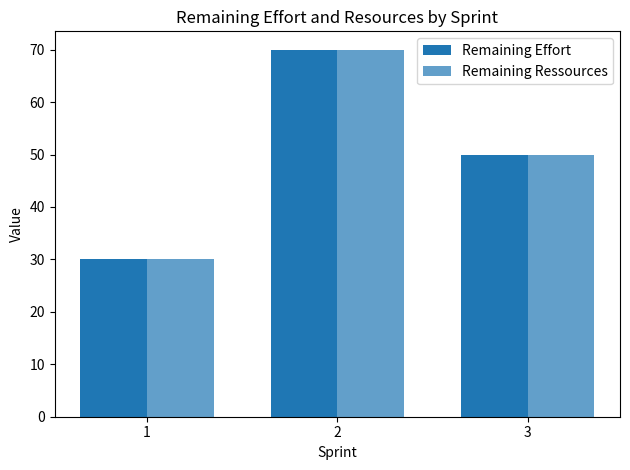

How many groups of bars are there?

3